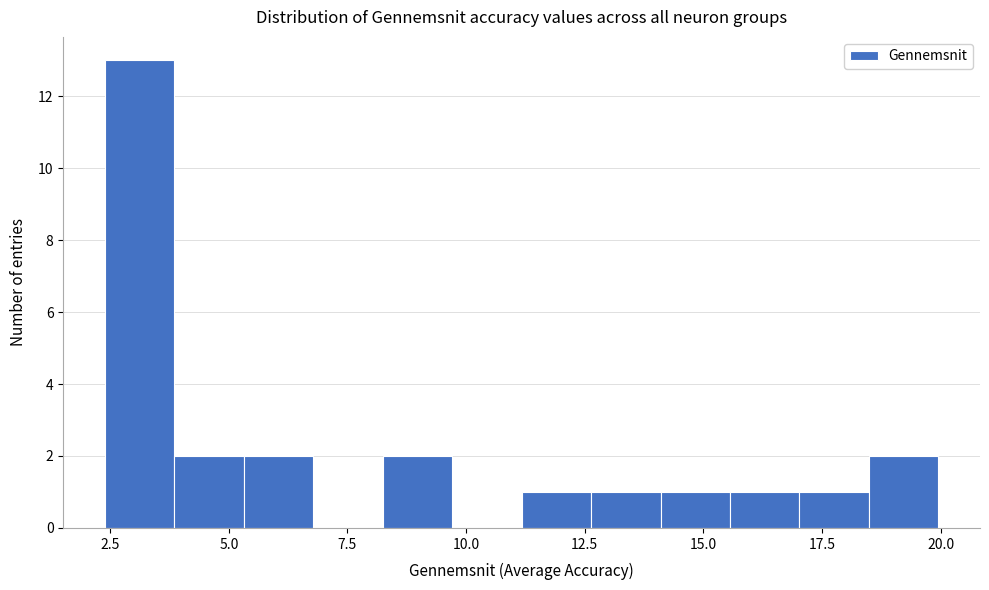

Read against the x-axis, roughly where is the centre of the tallest bar?

3.0